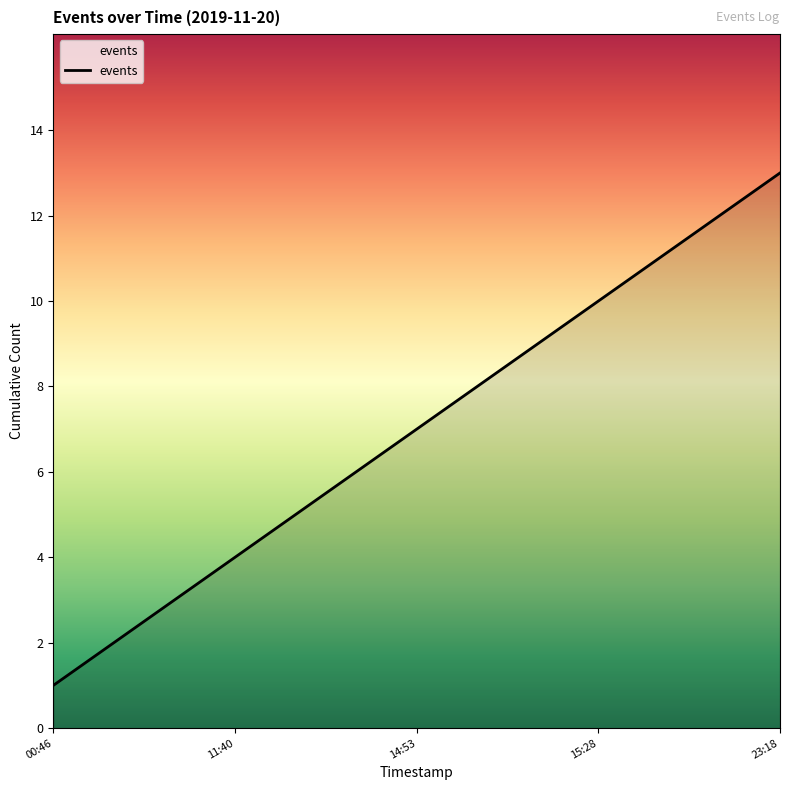

What is the greatest value displayed?

13